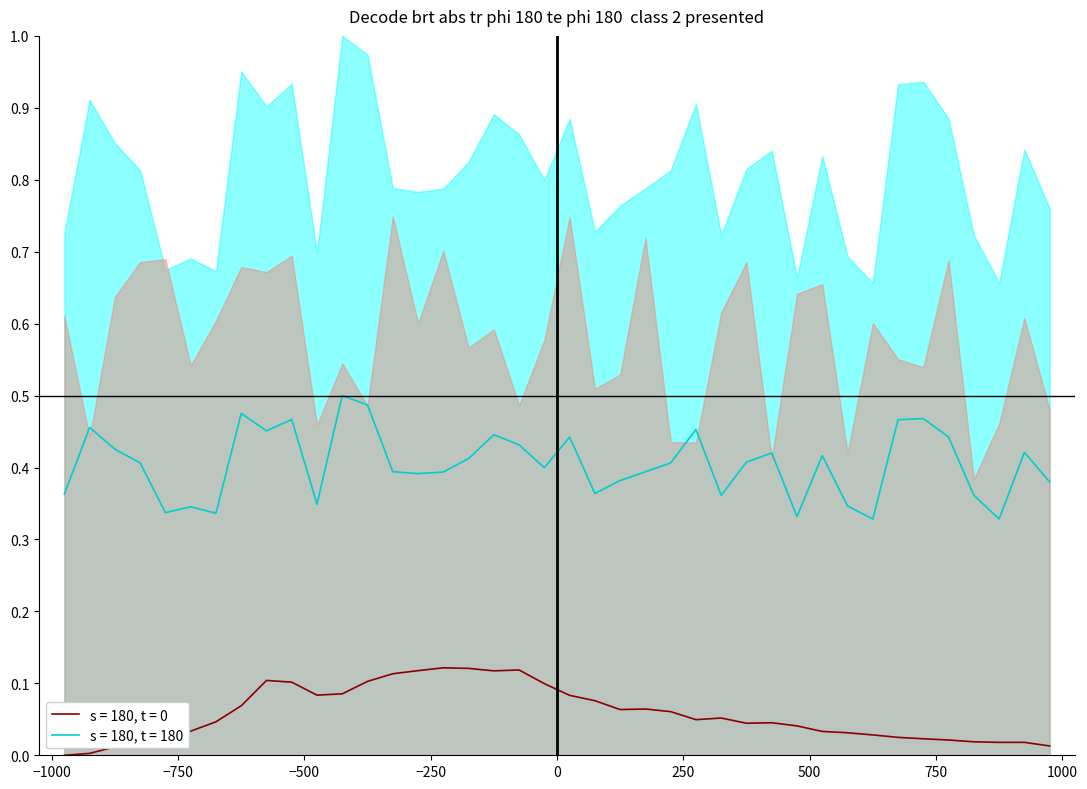

True or false: there are more than 2 points higher than both neighbors.

True